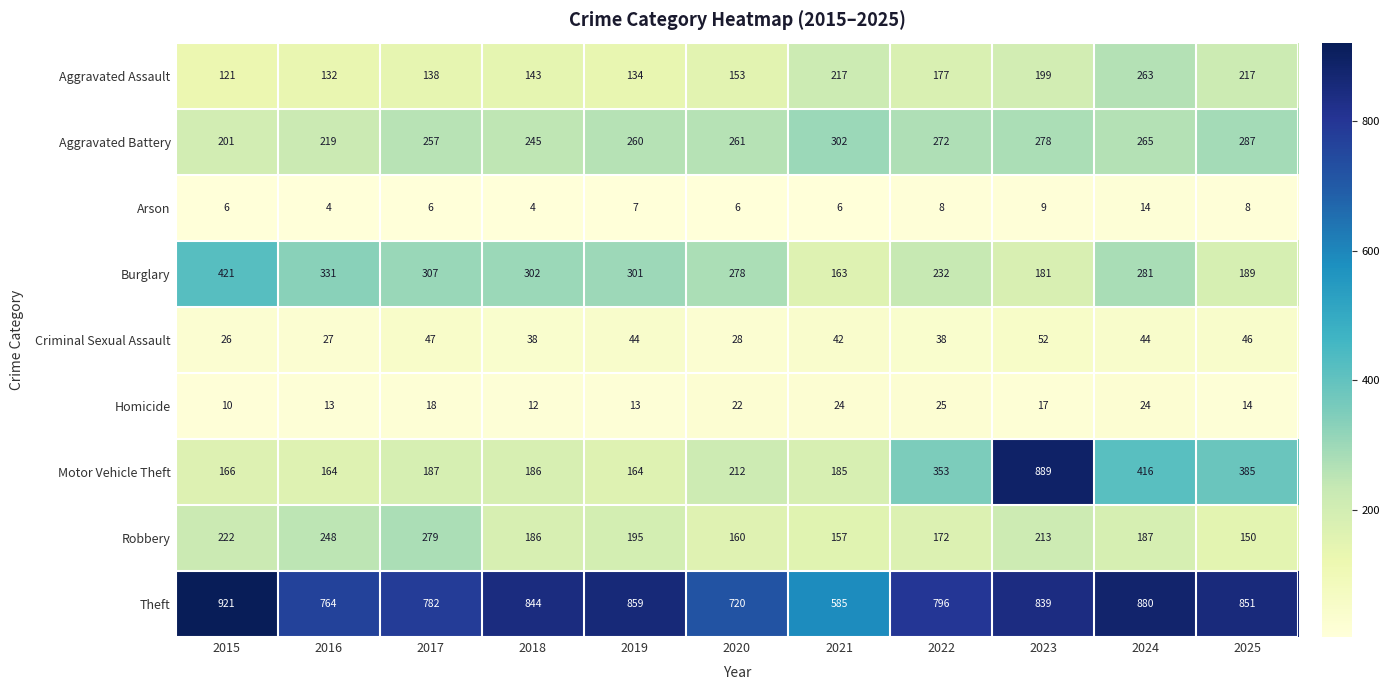

The Criminal Sexual Assault series shows 47 at 2017. True or false?

True